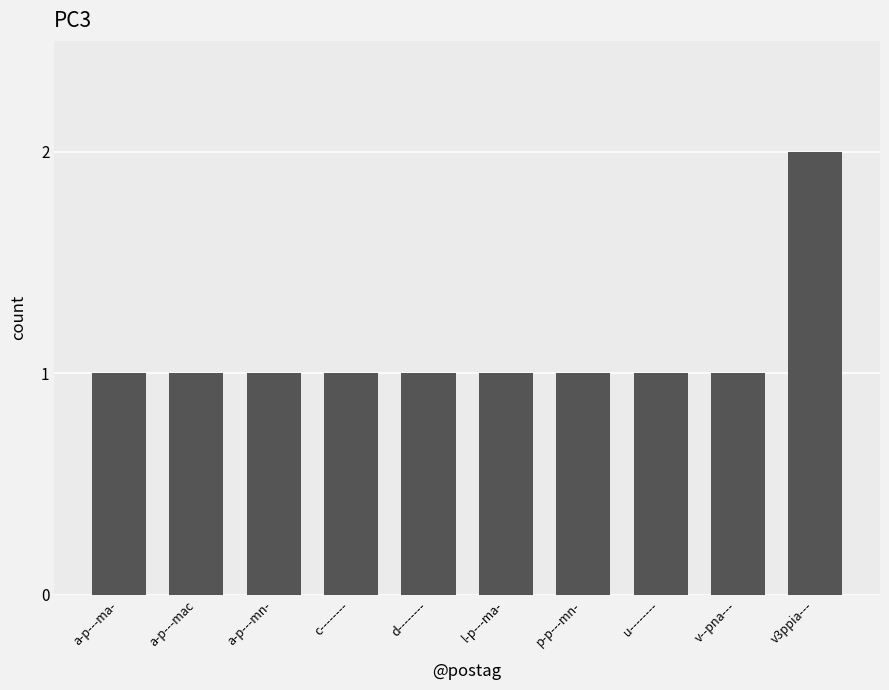

How many values are between 1 and 2?

10